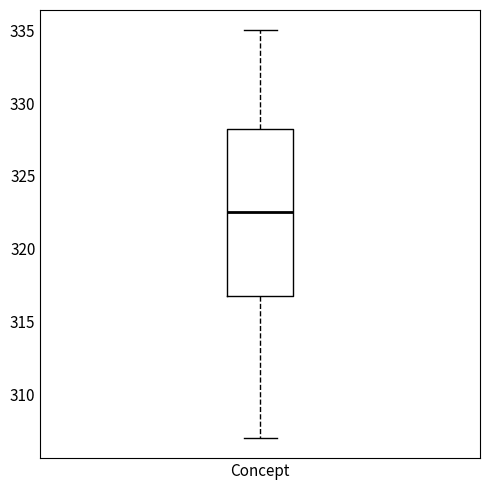

Transcribe this box plot: give where the median line is, the range the box spans, and where the two whiskers end, as read against the y-axis. The values are not printed on the chart, so give them approximately, as read against the axis.

median 322.5, box 317.0 to 328.5, whiskers 307.0 to 335.0